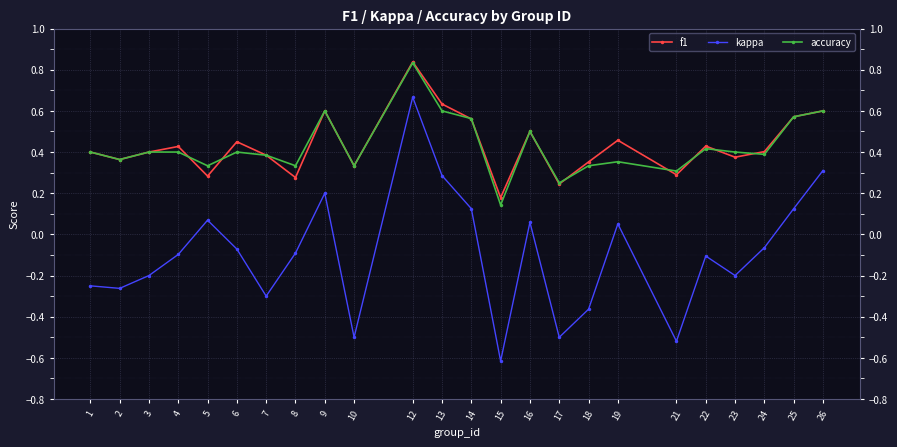

True or false: f1 has more than 0 interior local peaks.

True